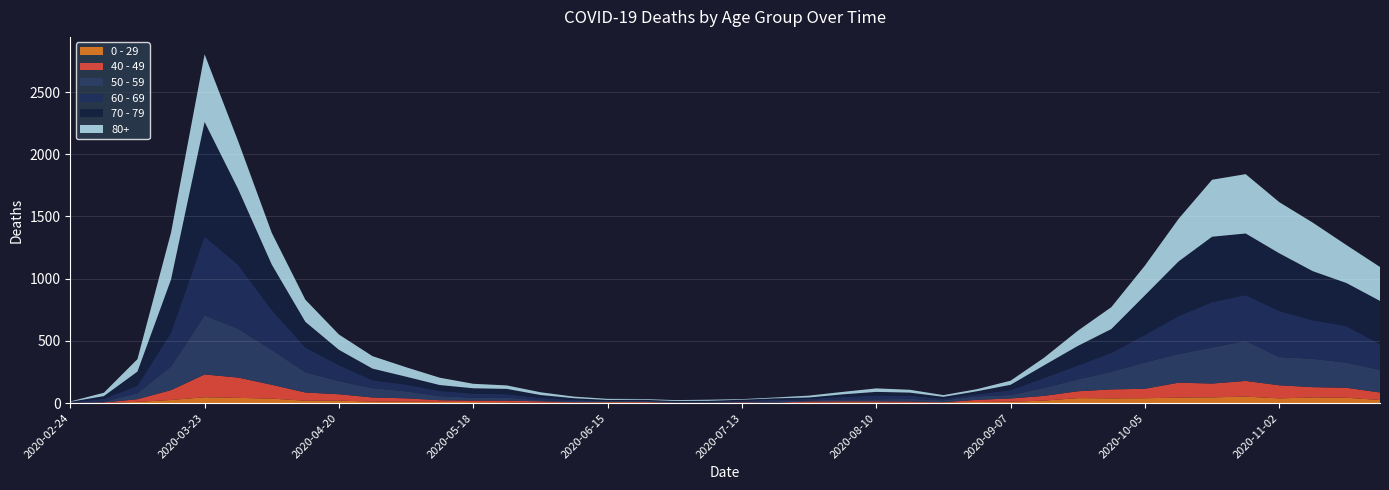

Reading left to right, extract all data points from this chart.

80+: 3	27	100	377	544	385	255	178	123	100	76	59	36	28	22	13	9	6	7	9	5	7	15	20	28	23	14	17	33	61	122	176	239	342	458	477	411	390	305	273
70 - 79: 4	22	113	427	920	608	365	206	123	94	63	47	43	43	24	14	6	5	5	8	7	11	11	21	29	25	16	24	43	102	157	191	318	439	526	495	464	394	346	348
60 - 69: 2	22	61	272	634	514	320	199	128	63	54	42	33	28	18	8	3	3	6	3	8	12	13	19	31	25	12	17	39	80	112	152	221	305	364	368	370	310	294	206
50 - 59: 3	7	48	190	475	392	281	163	106	75	57	33	23	23	9	10	8	9	3	5	6	12	8	16	16	22	15	28	28	64	95	142	212	230	290	322	227	228	202	182
40 - 49: 0	5	21	79	183	163	111	66	51	33	27	13	12	14	12	3	2	5	1	1	4	2	10	8	8	10	2	17	26	38	55	72	76	120	111	126	105	83	80	60
0 - 29: 1	0	10	25	47	42	36	19	20	12	11	10	8	6	2	4	6	5	2	1	2	1	3	6	6	2	5	9	11	20	40	38	39	44	46	52	38	45	43	25